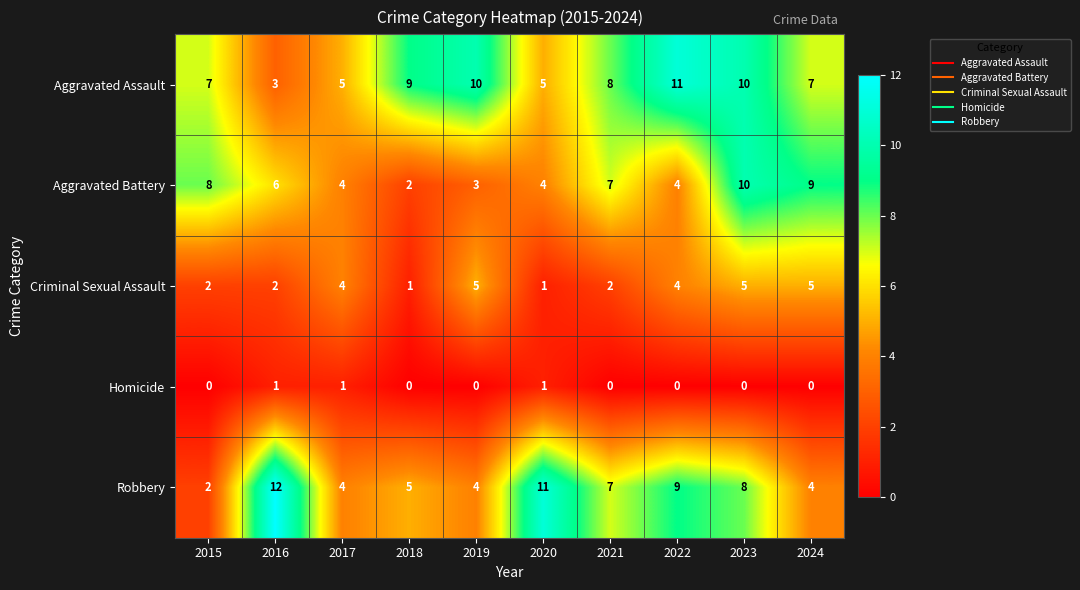

What is the sum of the Robbery values at 2018 and 2023?

13